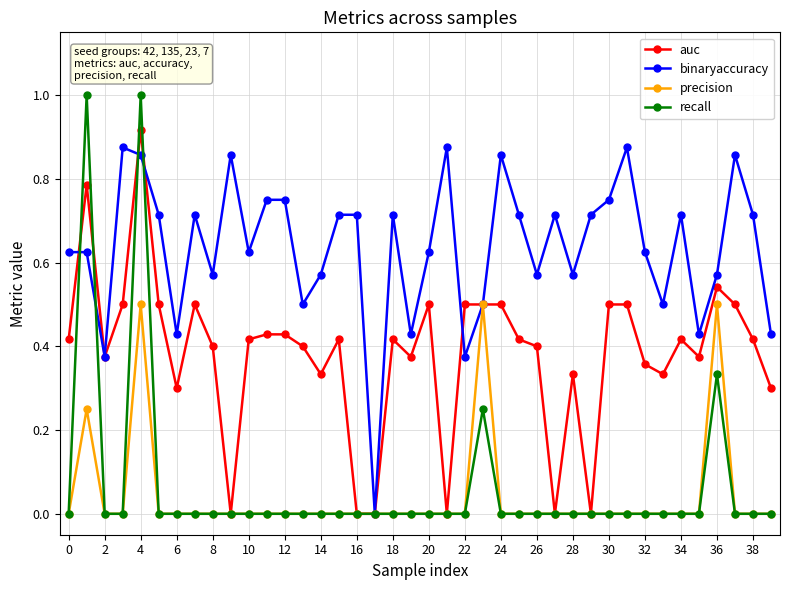

In binaryaccuracy, how many points are lower than both neighbors (excluding endpoints)?

12